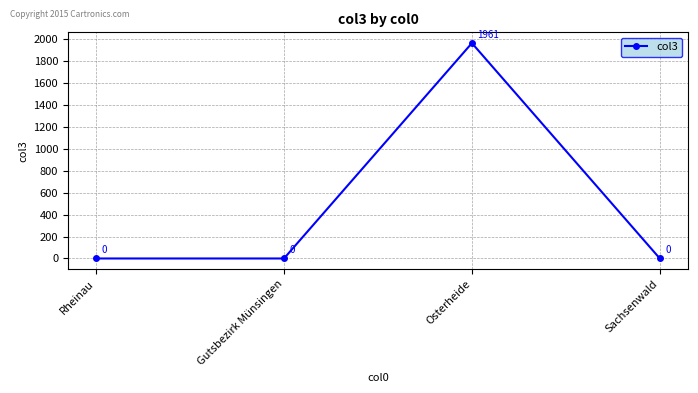

Reading left to right, transcribe all the data shown in this chart.

0	0	1961	0